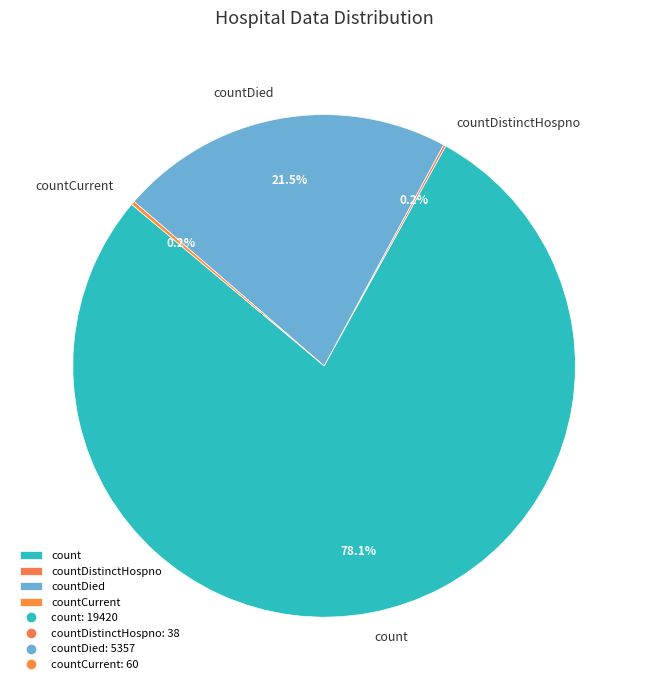

Approximately how many times larger is the value at countDied compared to count?

0.3